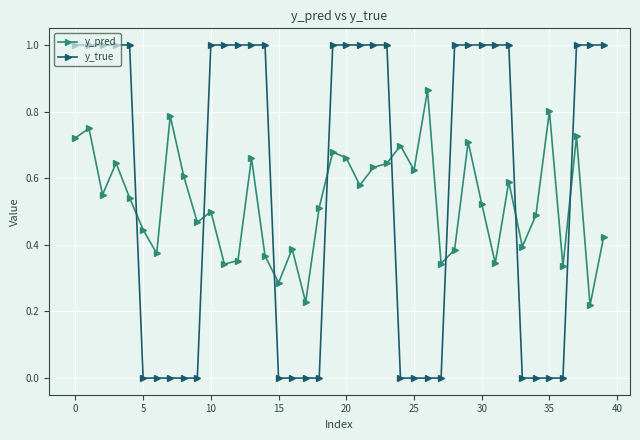

What is the difference between the second highest and minimum values in the y_true series?

1.0